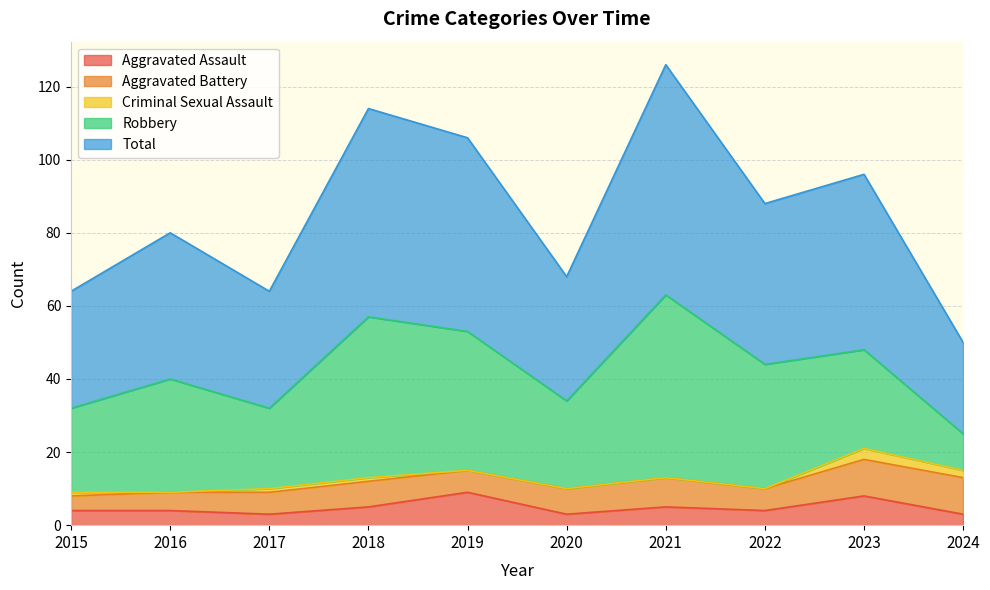

What is the maximum value shown in the chart?

63